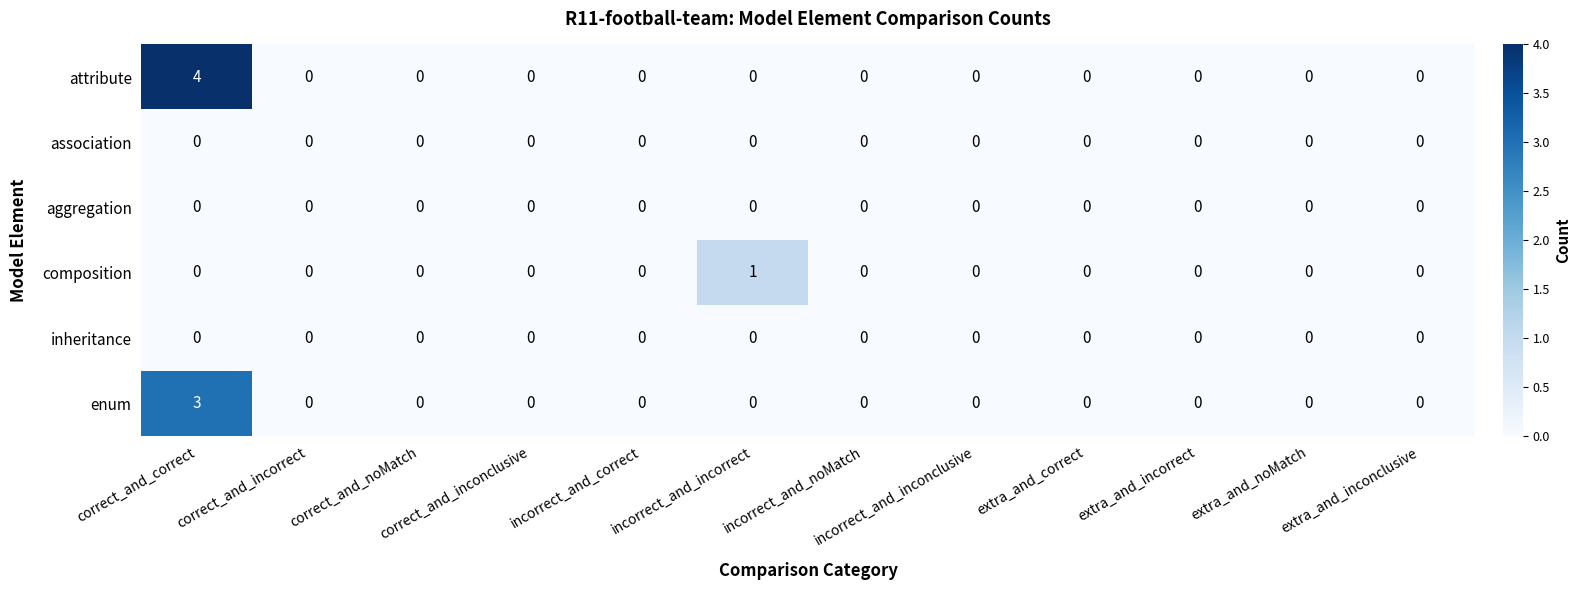

At which category is the sum across all series the highest?

correct_and_correct